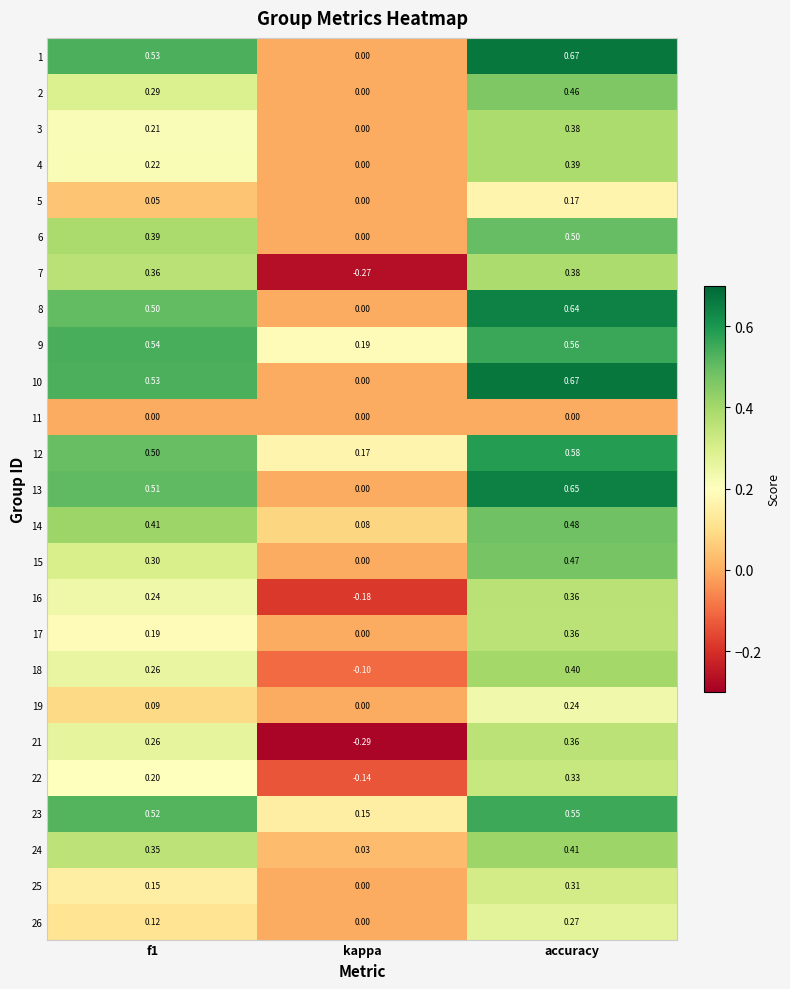

Is the value of 25 at kappa greater than the value of 2 at f1?

No